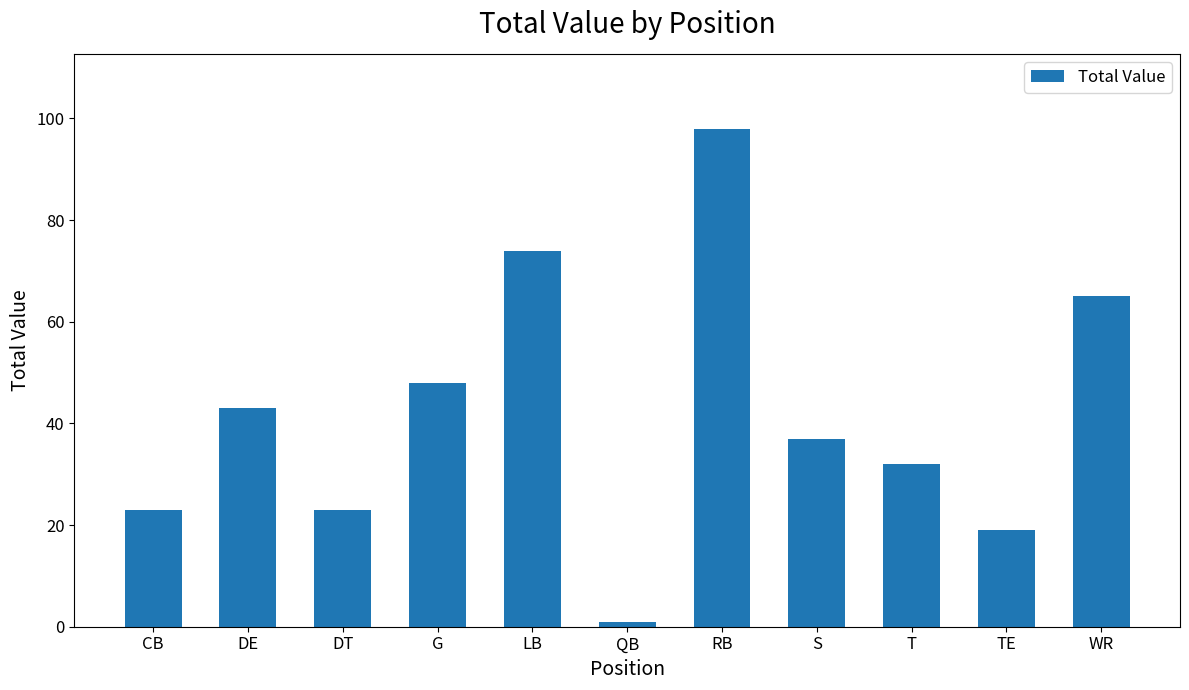

Is it true that the value at G is 48?

True